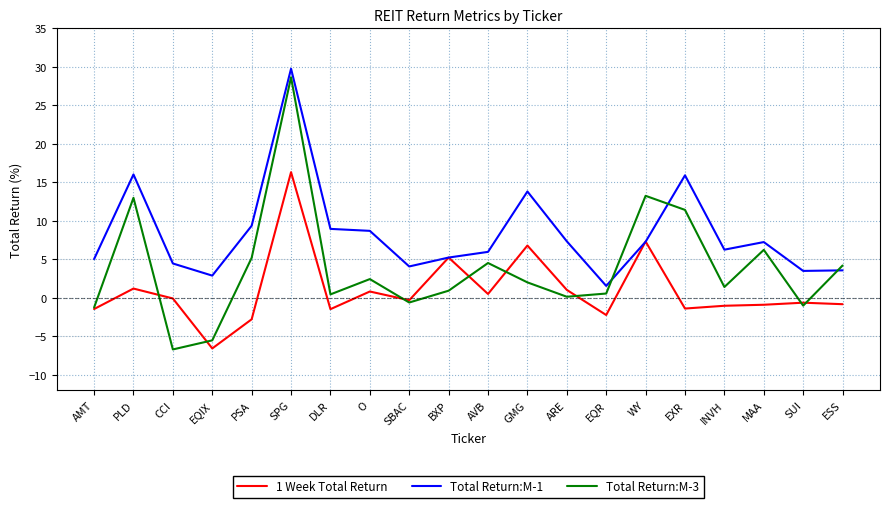

Which series has the widest spread of values?

Total Return:M-3